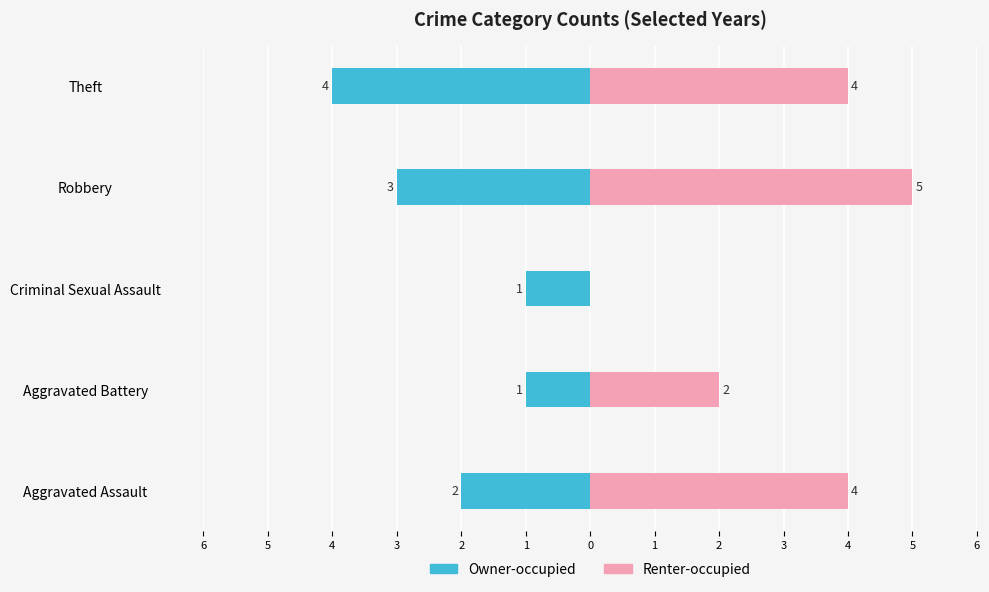

At Aggravated Battery, list the series in order from largest to smallest.

Renter-occupied, Owner-occupied